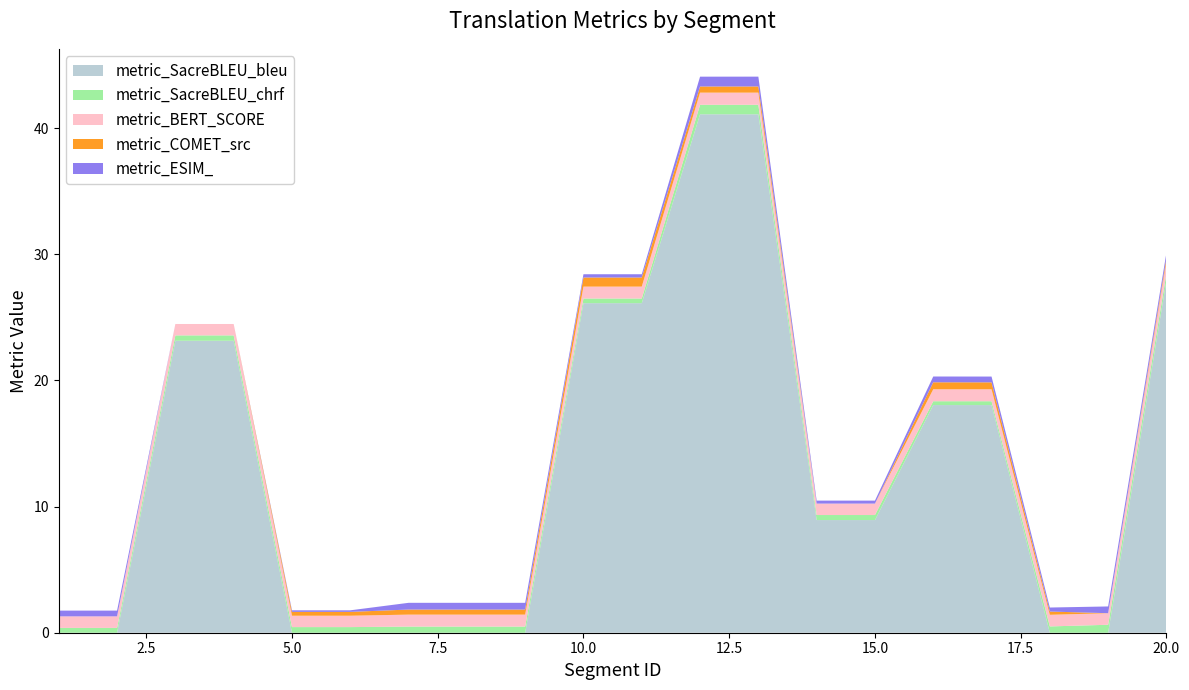

Reading right to left, extract all data points from this chart.

metric_SacreBLEU_bleu: 20=27.9	19=0.0	18=0.0	17=18.0	16=18.0	15=8.9	14=8.9	13=41.1	12=41.1	11=26.1	10=26.1	9=0.0	8=0.0	7=0.0	6=0.0	5=0.0	4=23.2	3=23.2	2=0.0	1=0.0
metric_SacreBLEU_chrf: 20=0.5	19=0.6	18=0.5	17=0.3	16=0.3	15=0.4	14=0.4	13=0.8	12=0.8	11=0.4	10=0.4	9=0.5	8=0.5	7=0.5	6=0.4	5=0.4	4=0.4	3=0.4	2=0.4	1=0.4
metric_BERT_SCORE: 20=0.9	19=0.9	18=0.9	17=0.9	16=0.9	15=0.9	14=0.9	13=1.0	12=1.0	11=0.9	10=0.9	9=0.9	8=0.9	7=0.9	6=0.9	5=0.9	4=0.9	3=0.9	2=0.9	1=0.9
metric_COMET_src: 20=0.3	19=0.0	18=0.3	17=0.5	16=0.6	15=0.0	14=0.0	13=0.5	12=0.5	11=0.7	10=0.7	9=0.4	8=0.4	7=0.4	6=0.3	5=0.3	4=0.0	3=0.0	2=0.0	1=0.0
metric_ESIM_: 20=0.4	19=0.5	18=0.3	17=0.5	16=0.5	15=0.2	14=0.2	13=0.8	12=0.8	11=0.3	10=0.3	9=0.5	8=0.5	7=0.5	6=0.1	5=0.1	4=0.0	3=0.0	2=0.5	1=0.5